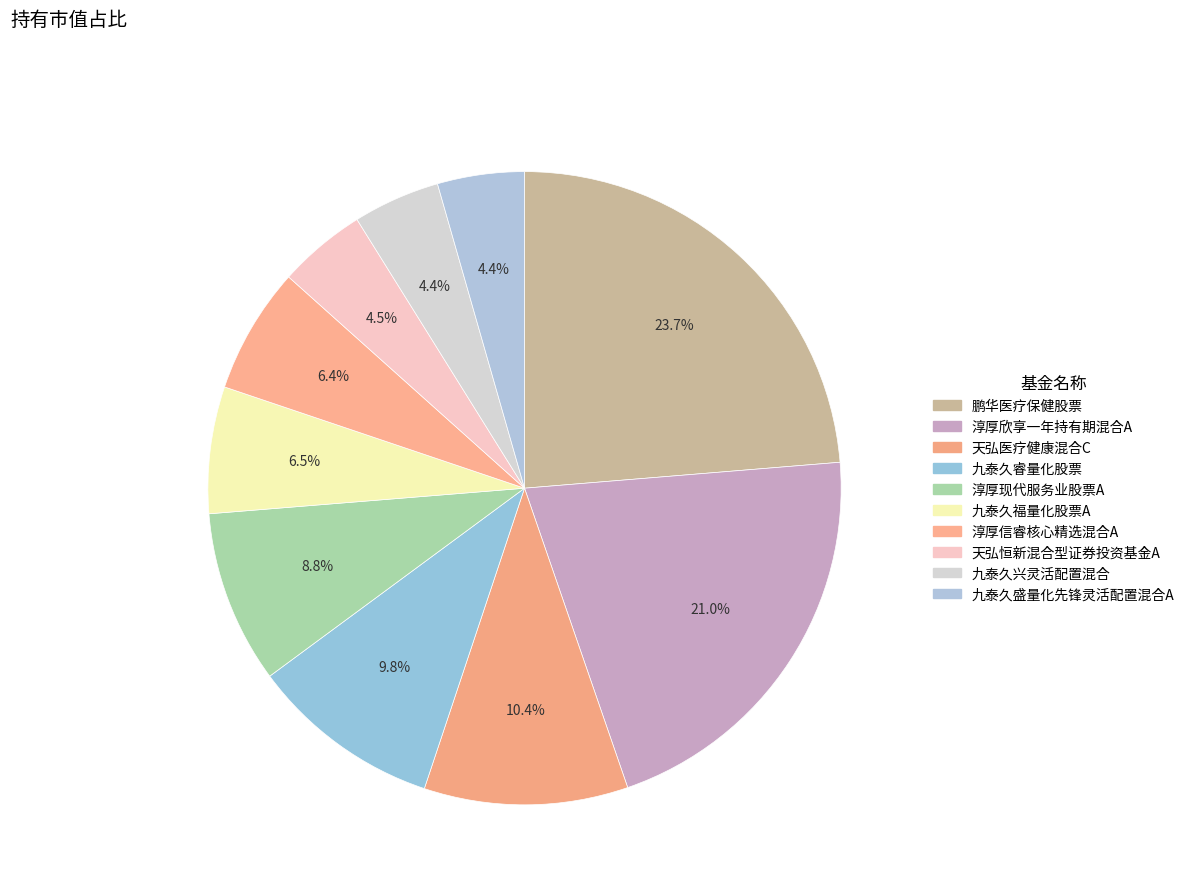

How many segments does this pie chart have?

10